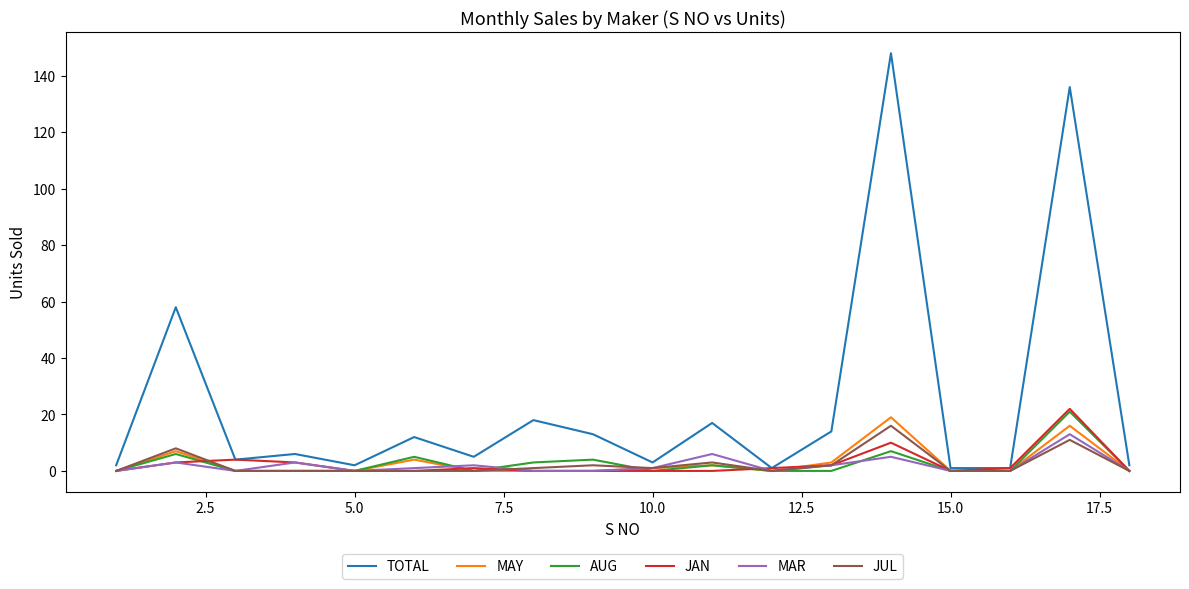

Which series has the largest total across all categories?

TOTAL